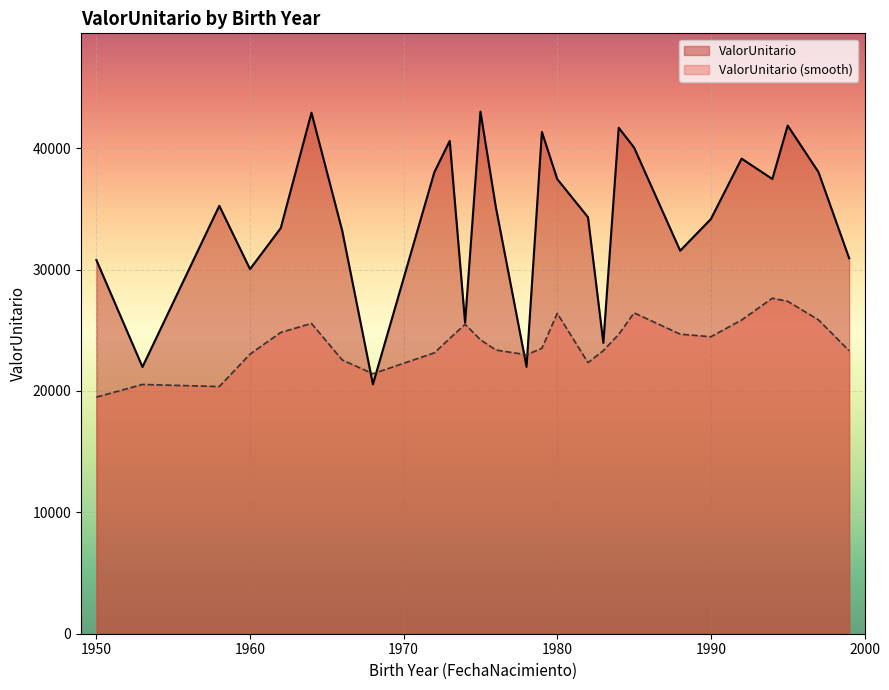

Which series has the largest range (max minus min)?

ValorUnitario